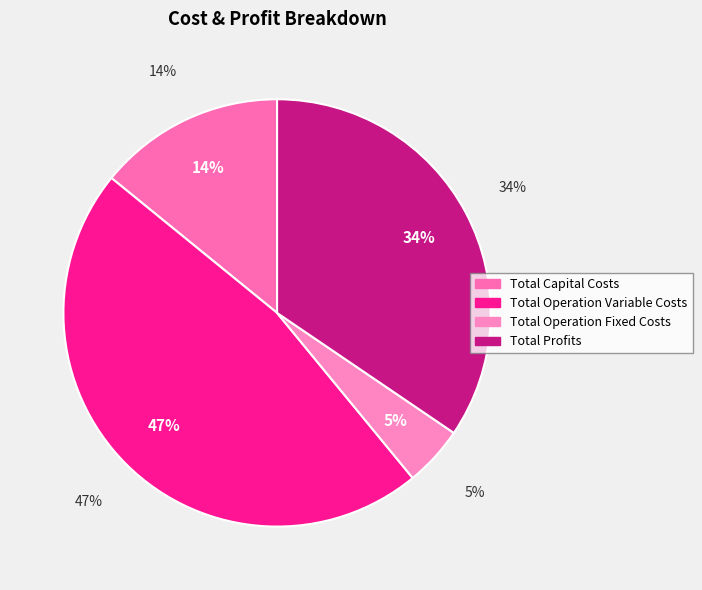

Is it true that Total Profits is 34% of the pie?

True